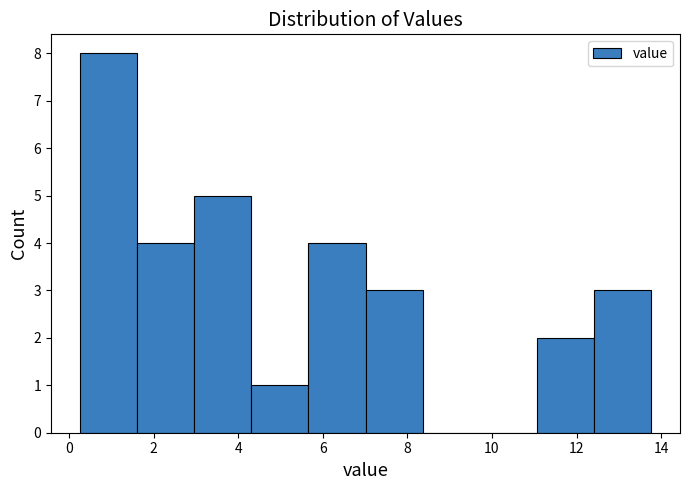

How tall is the bar that spans 12.4 to 13.8 on the x-axis? Neither the bar edges nor the heights are printed on the chart, so give them approximately, as read against the axes.

3